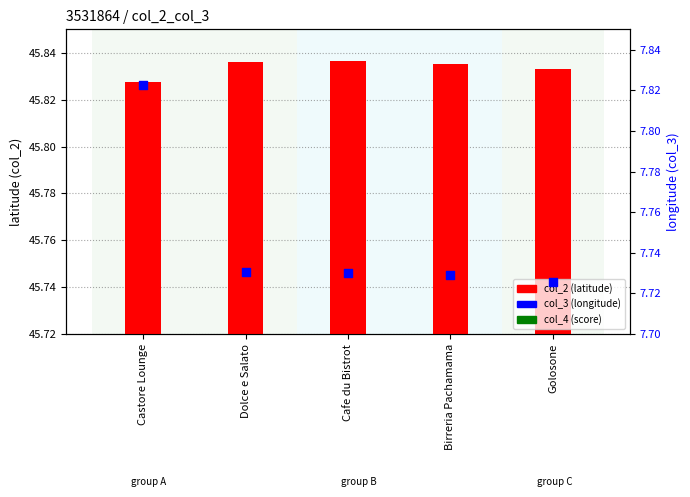

Which series has the largest total across all categories?

col_2 (latitude)